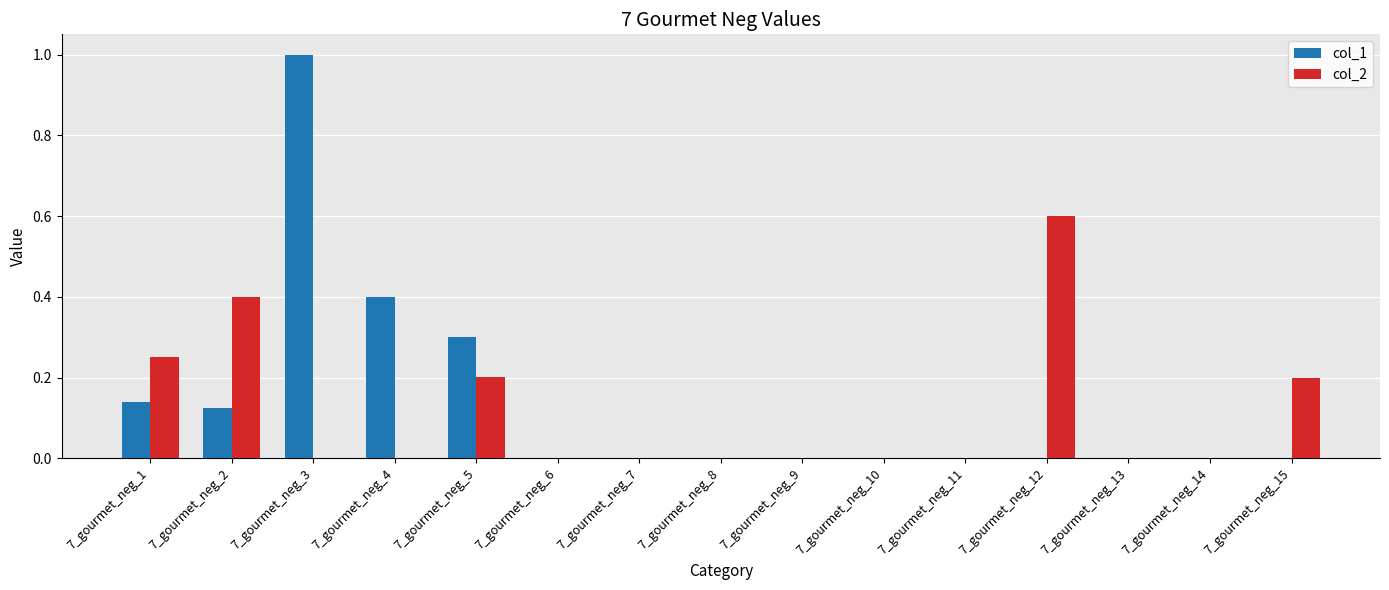

The value of col_1 at 7_gourmet_neg_15 is 0.0. True or false?

True